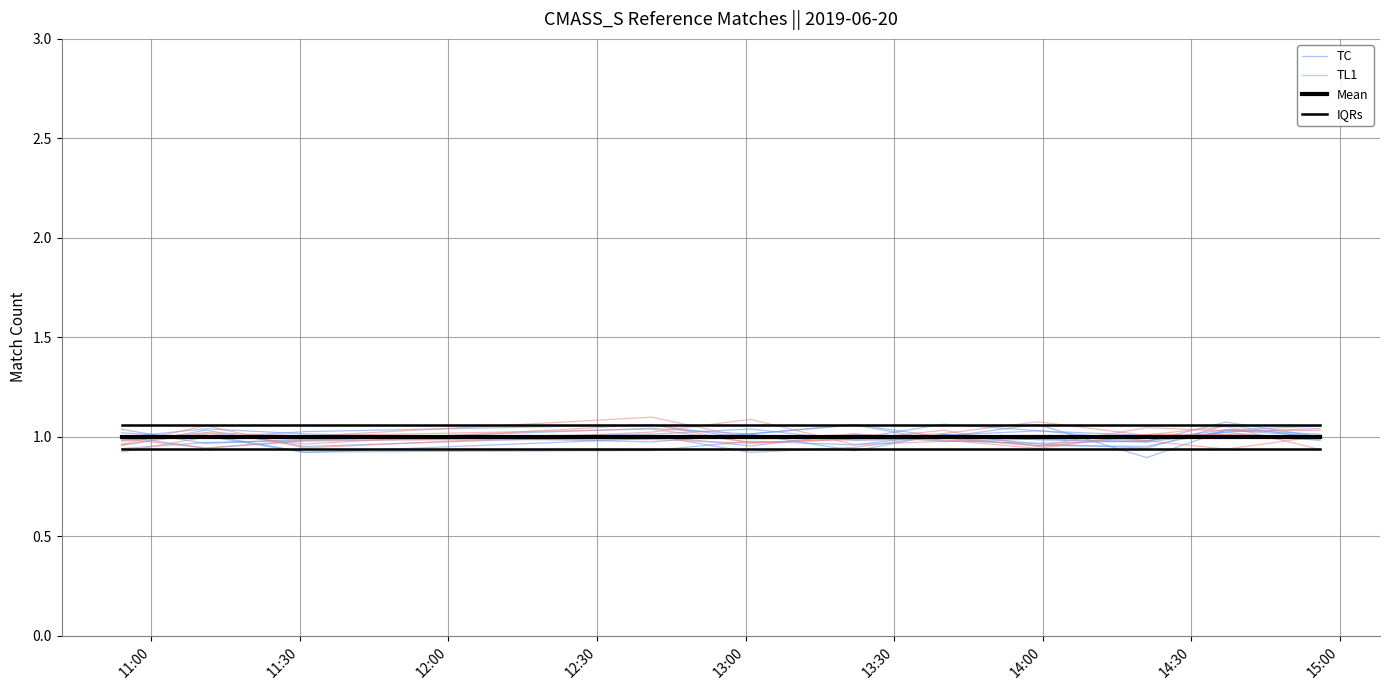

What is the average value of the Mean series?

1.0